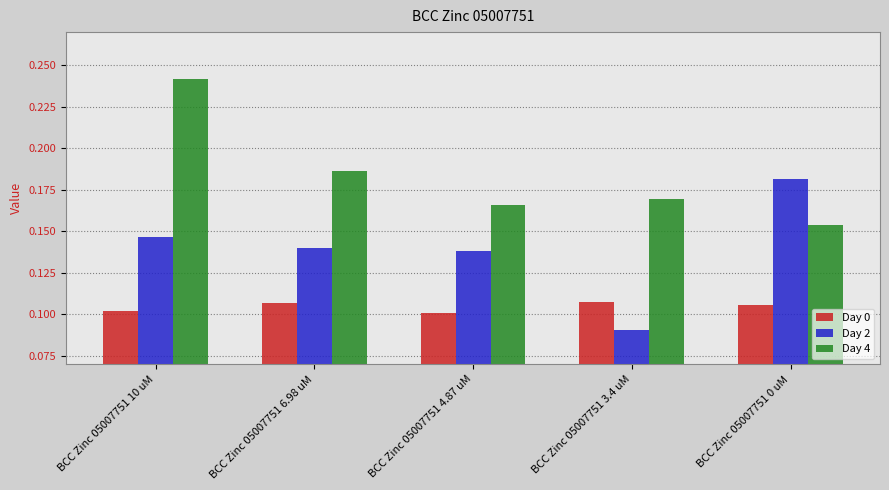

At which category does the chart reach its minimum across all series?

BCC Zinc 05007751 3.4 uM